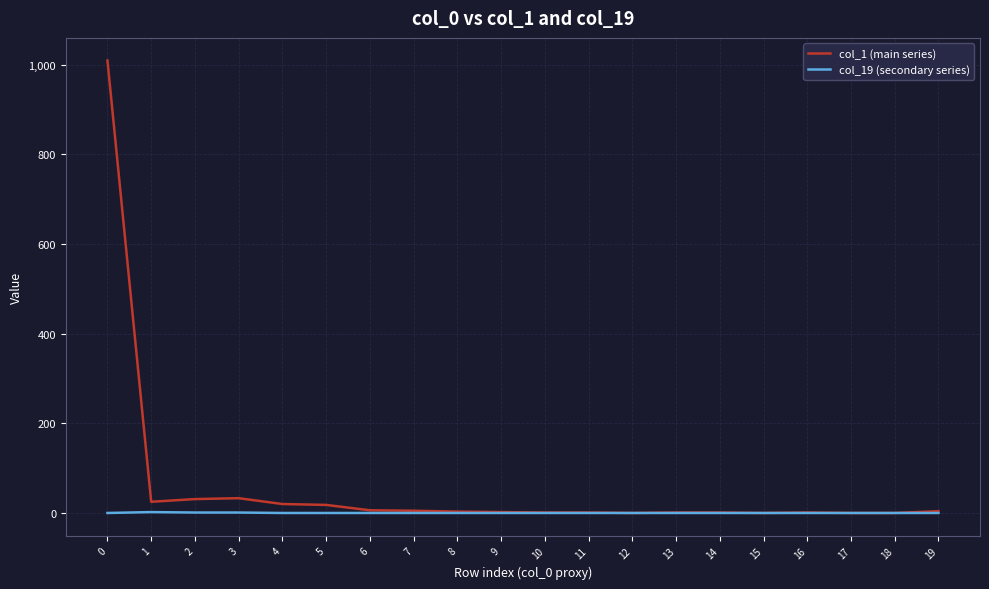

Which series has the largest total across all categories?

col_1 (main series)